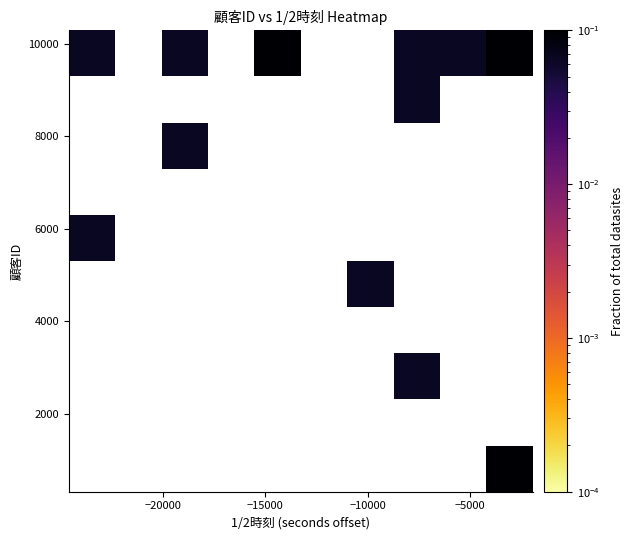

Count the number of data series in this chart.

10